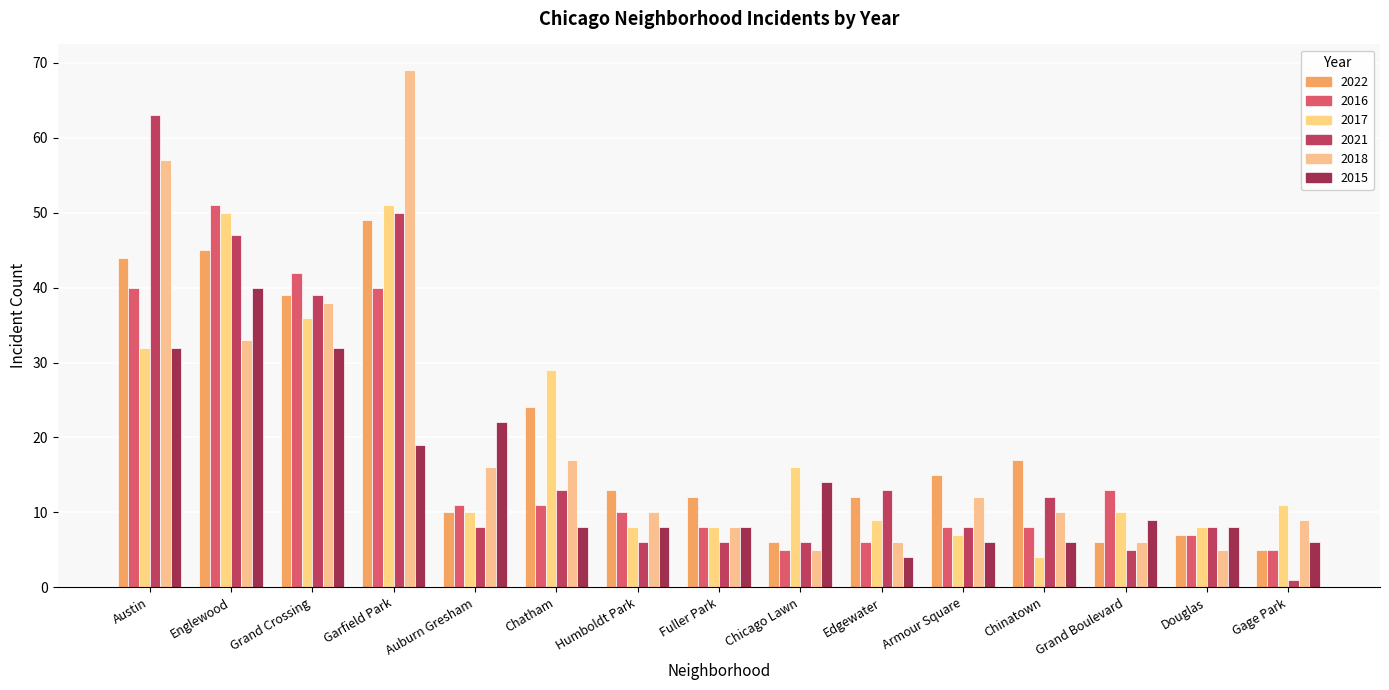

What are all the series names shown in the legend?

2022, 2016, 2017, 2021, 2018, 2015